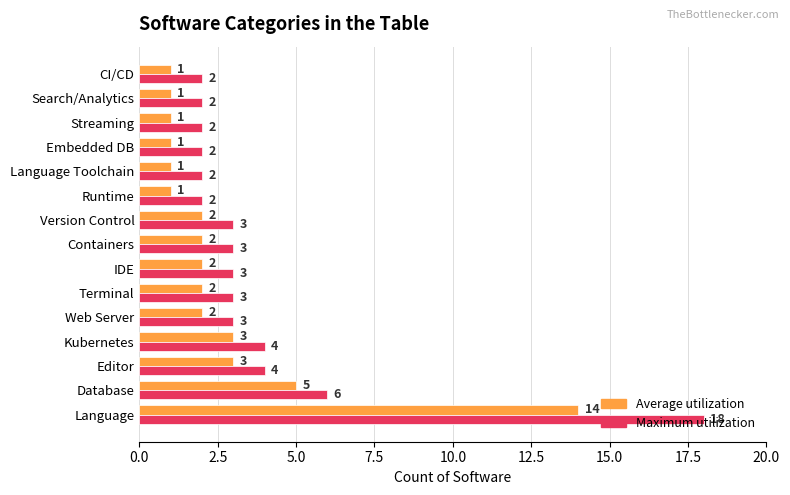

Which series has the largest range (max minus min)?

Maximum utilization